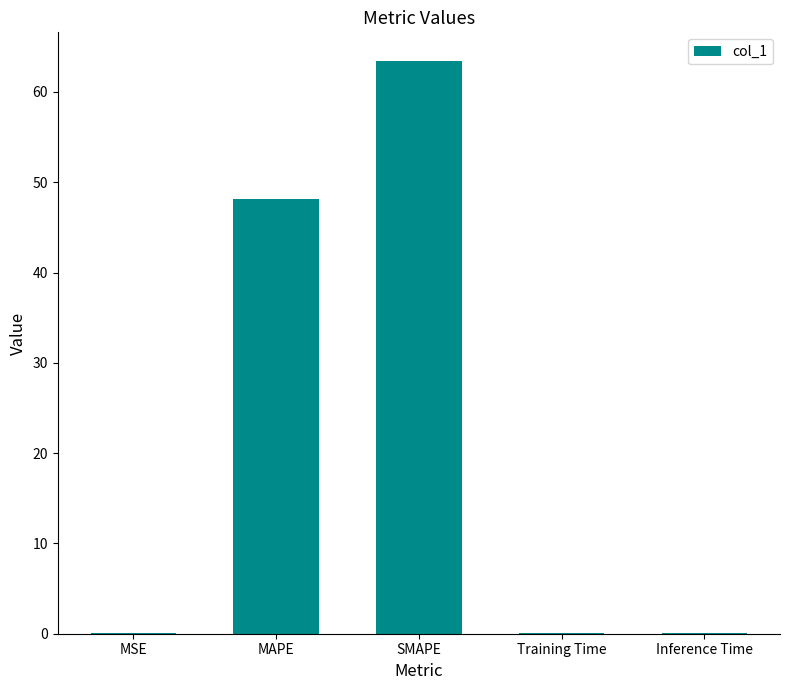

Does the chart contain stacked bars?

No